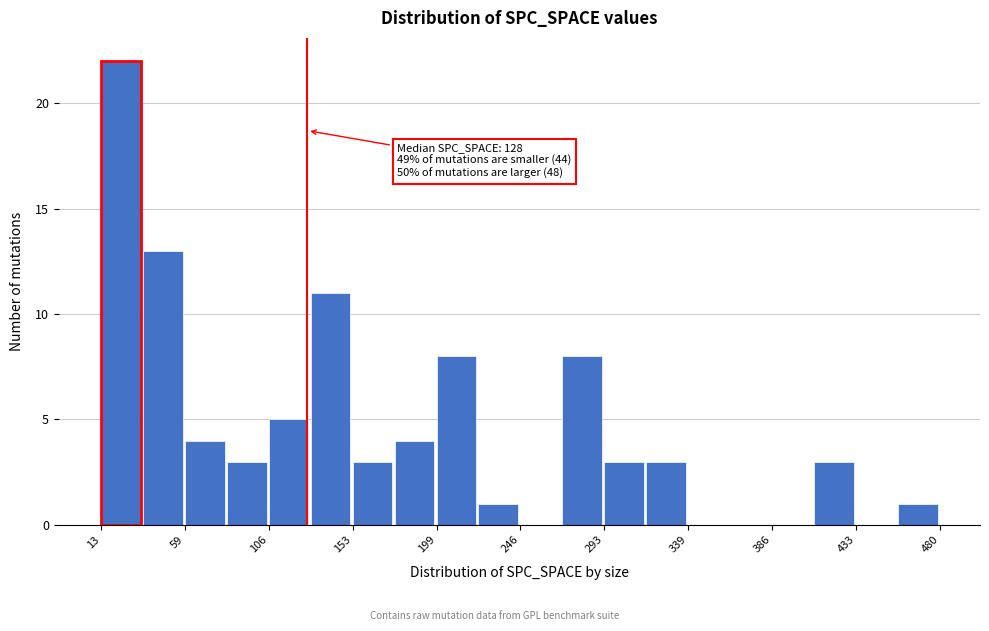

Which range on the x-axis has the tallest bar?

15 to 35